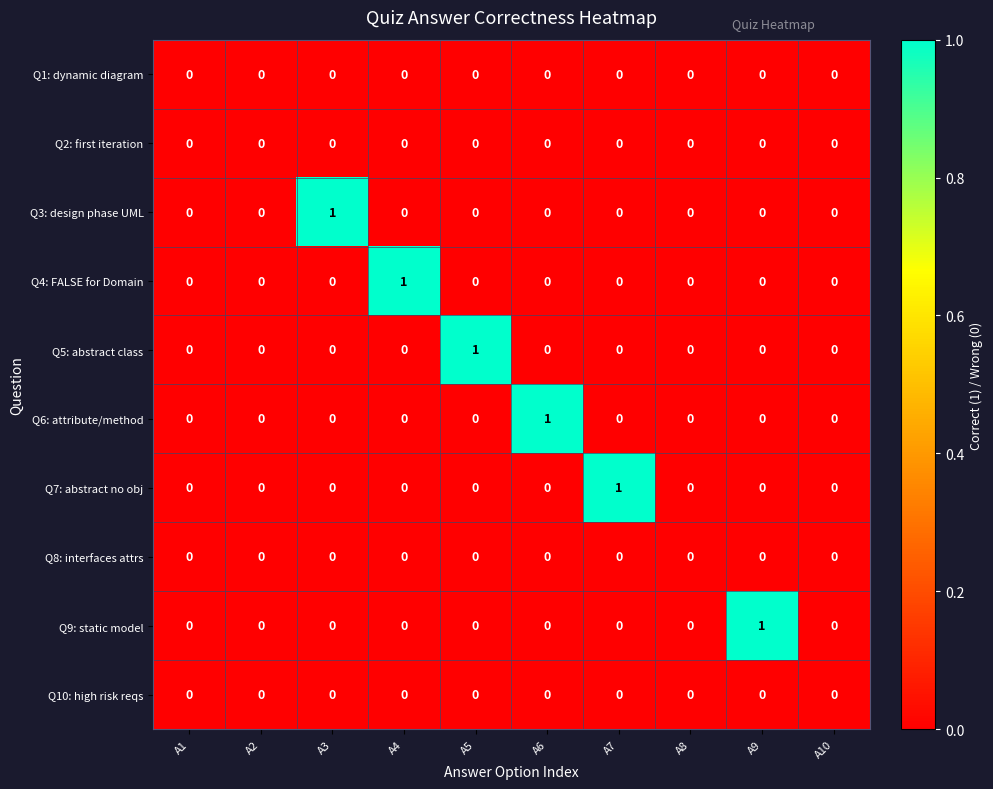

True or false: Q4: FALSE for Domain has a value of 0 at A2.

True